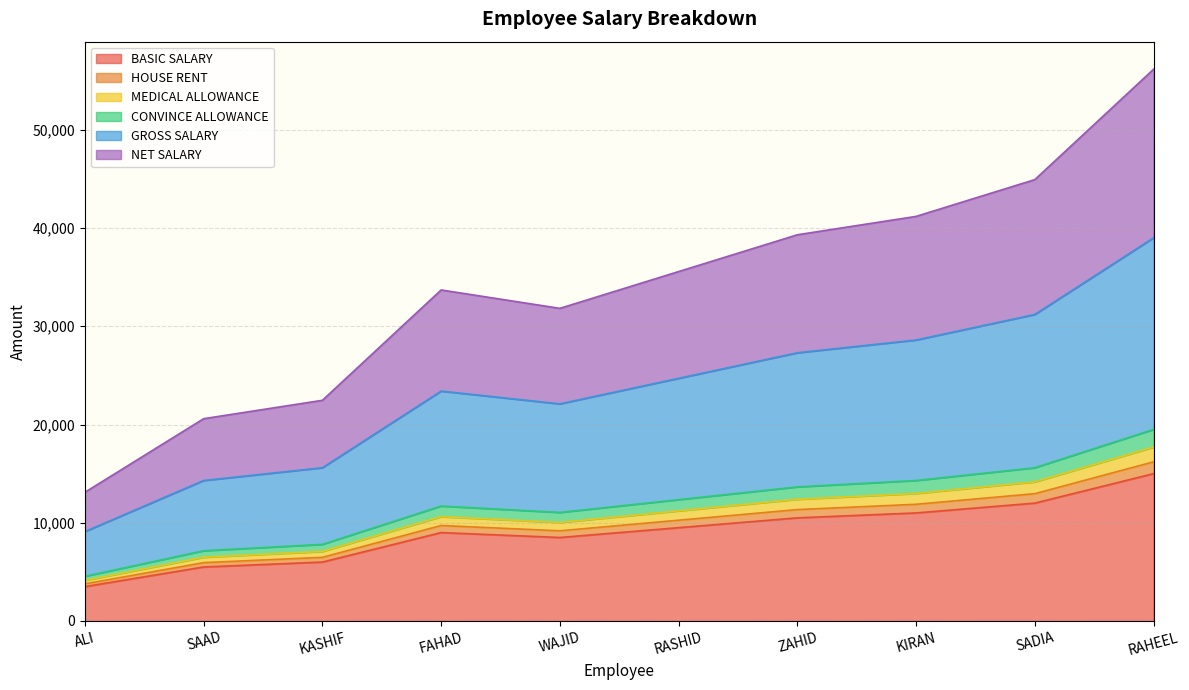

Count the number of categories in the chart.

10